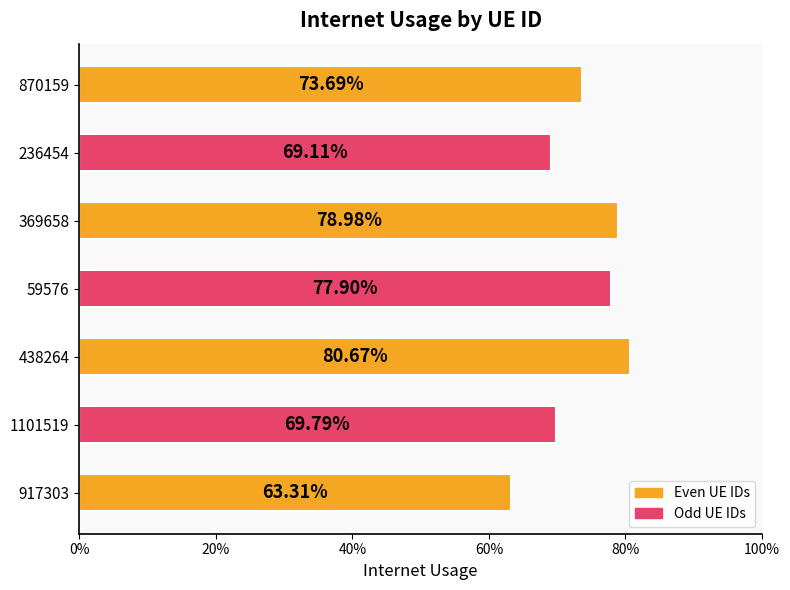

Does the chart contain any negative values?

No